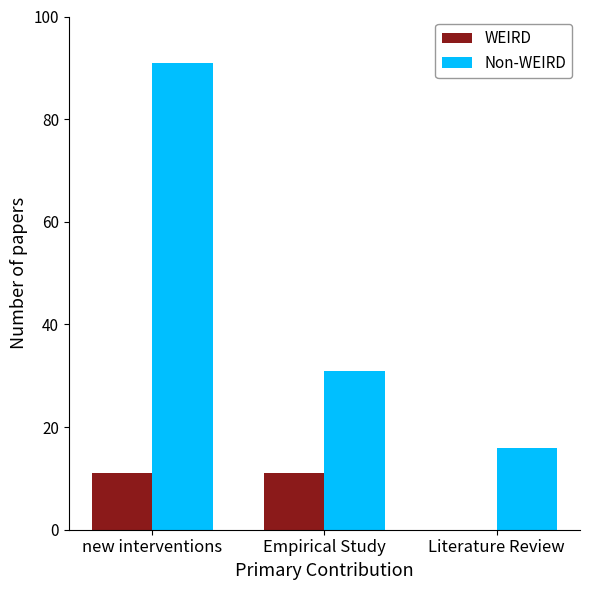

At which label does Non-WEIRD reach its peak?

new interventions